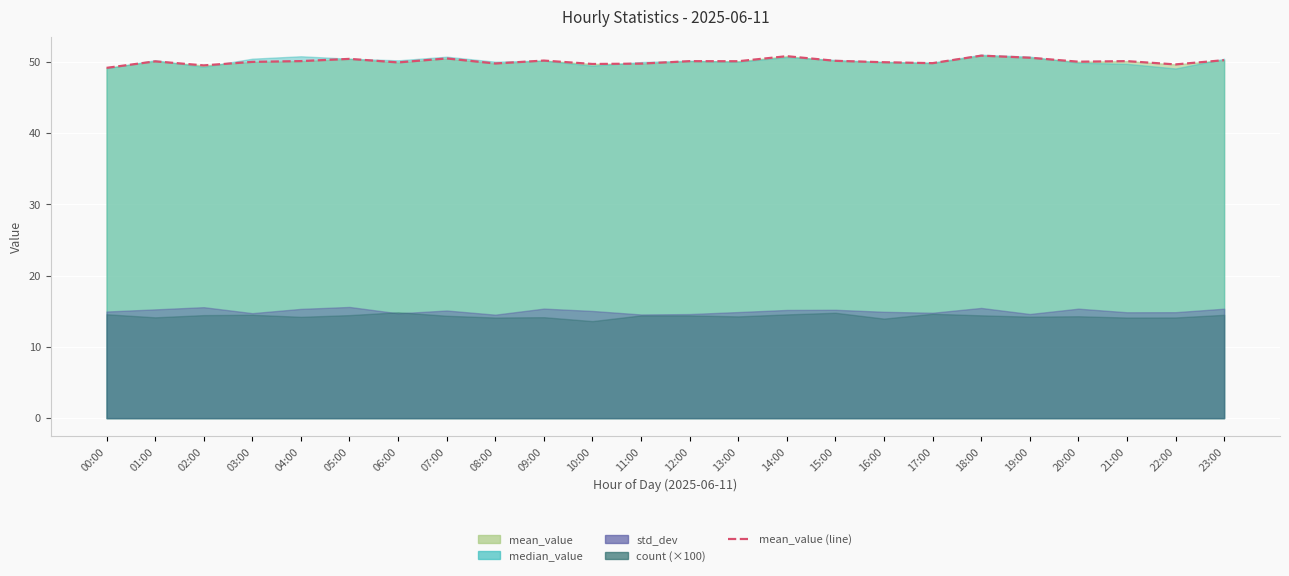

Where is the first local maximum?

01:00